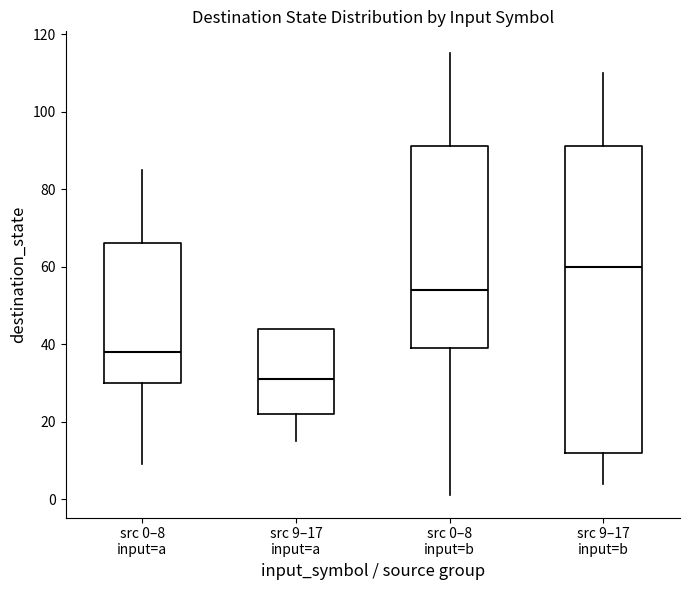

Reading left to right, read every box against the y-axis: the position of its median line, the range the box covers, and the ends of its whiskers. The values are not printed on the chart, so give them approximately, as read against the axis.

src 0–8 input=a: median 38, box 30 to 66, whiskers 10 to 86
src 9–17 input=a: median 32, box 22 to 44, whiskers 16 to 44
src 0–8 input=b: median 54, box 40 to 92, whiskers 2 to 116
src 9–17 input=b: median 60, box 12 to 92, whiskers 4 to 110